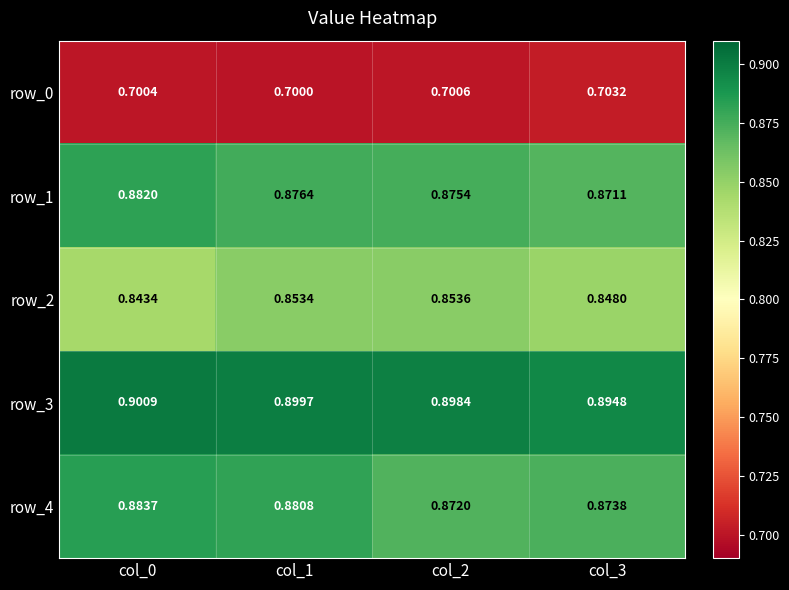

What is the sum of the row_3 values at col_0 and col_1?

1.8